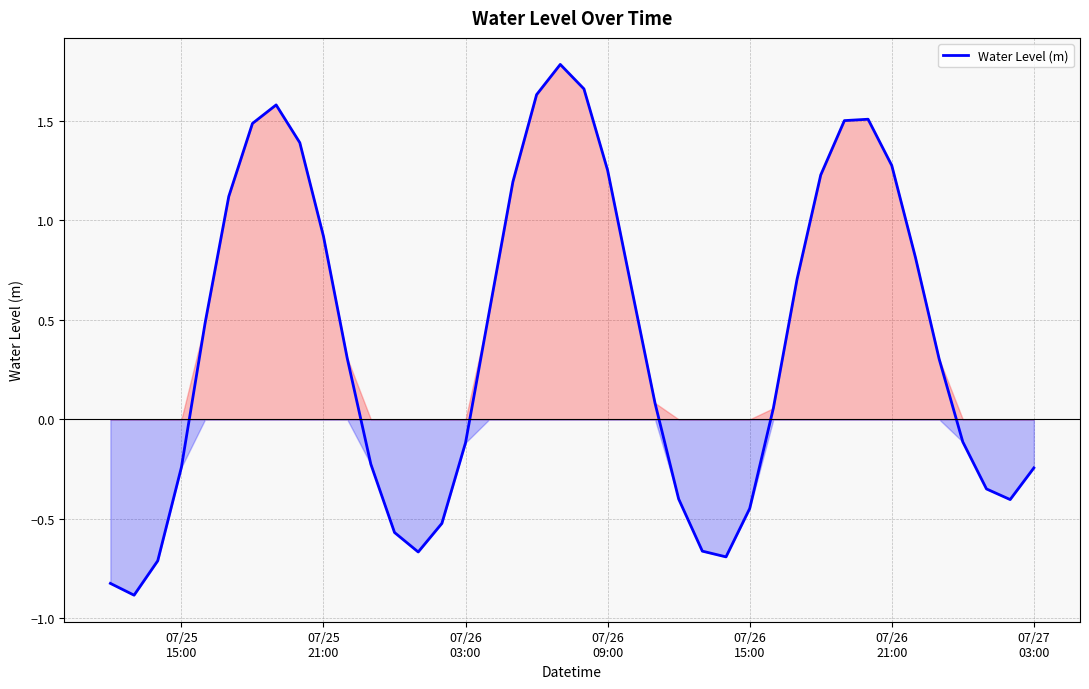

What is the maximum value shown in the chart?

1.8